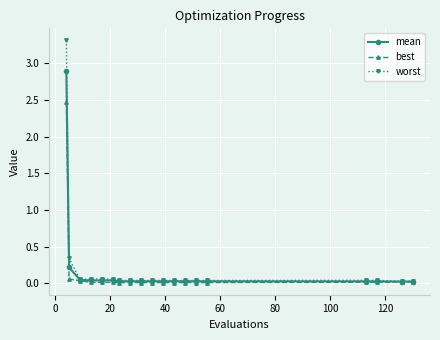

Rank the series by their maximum value, from highest to lowest.

worst, mean, best